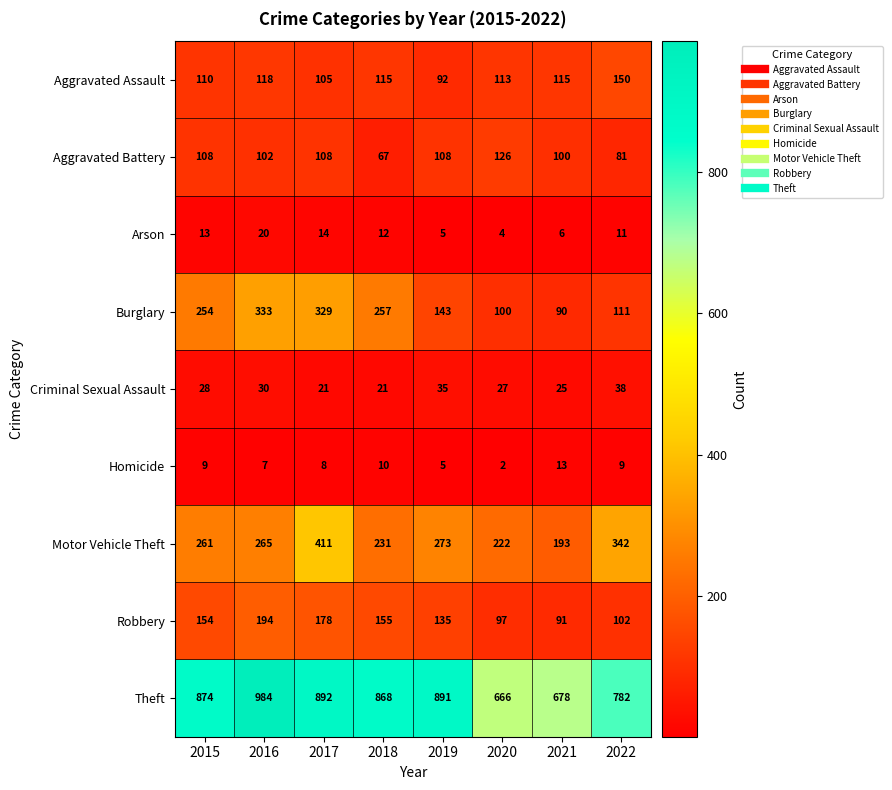

List the series in order of their peak value, highest first.

Theft, Motor Vehicle Theft, Burglary, Robbery, Aggravated Assault, Aggravated Battery, Criminal Sexual Assault, Arson, Homicide